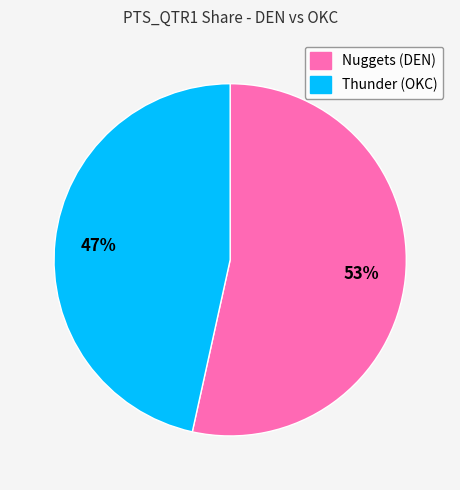

The Thunder slice represents 47% of the pie. True or false?

True